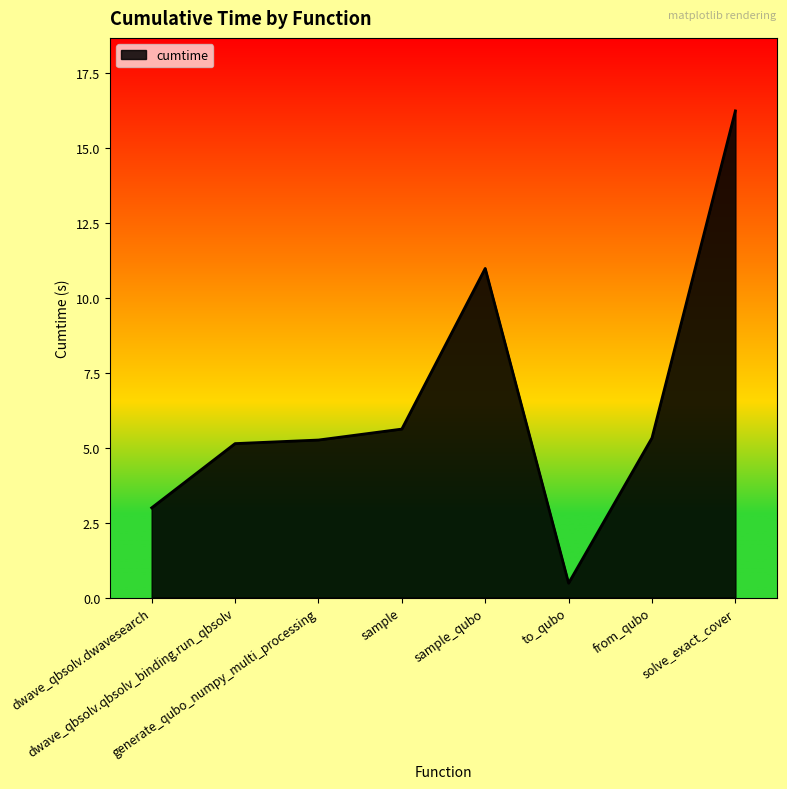

What is the minimum value shown in the chart?

0.5